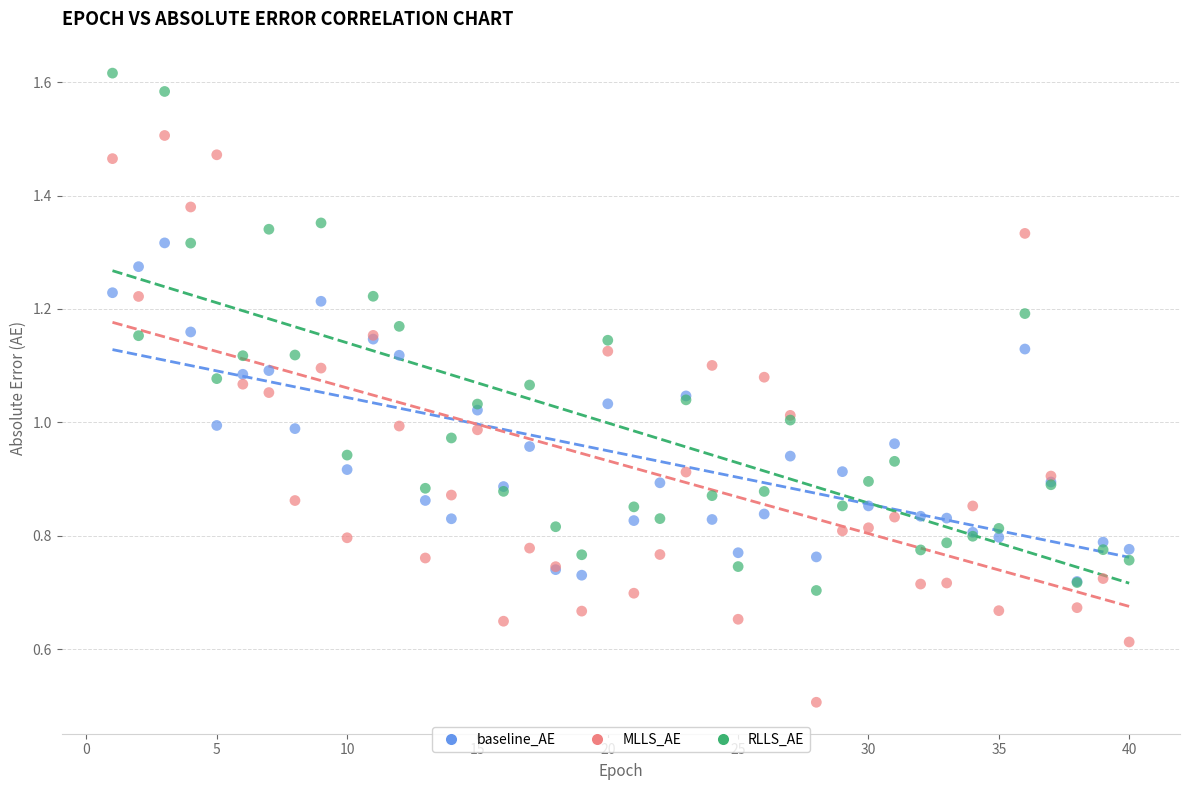

Which series reaches the minimum Y coordinate?

MLLS_AE